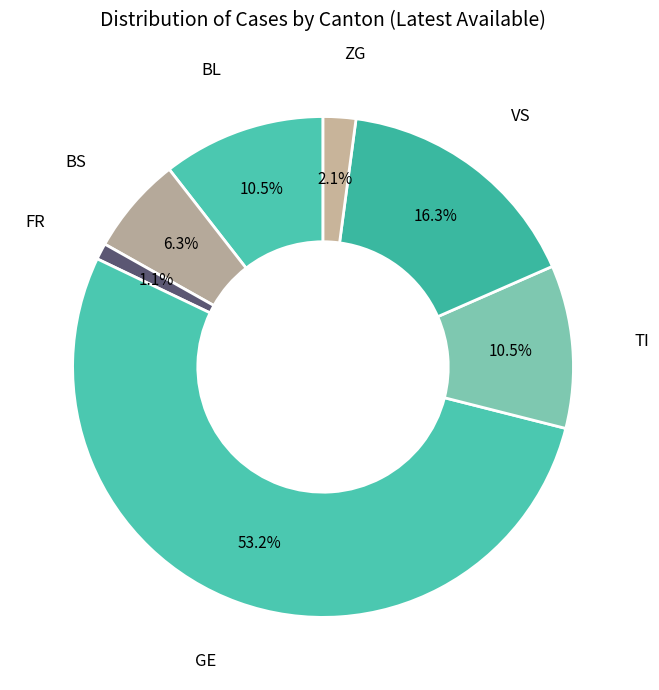

What is the largest slice in the pie chart?

GE